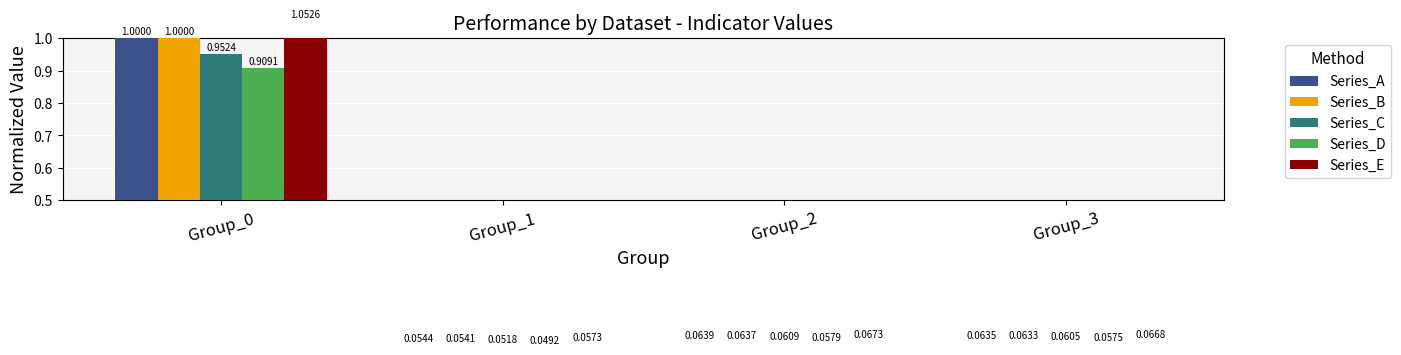

The Series_D series shows 0.0 at Group_3. True or false?

False